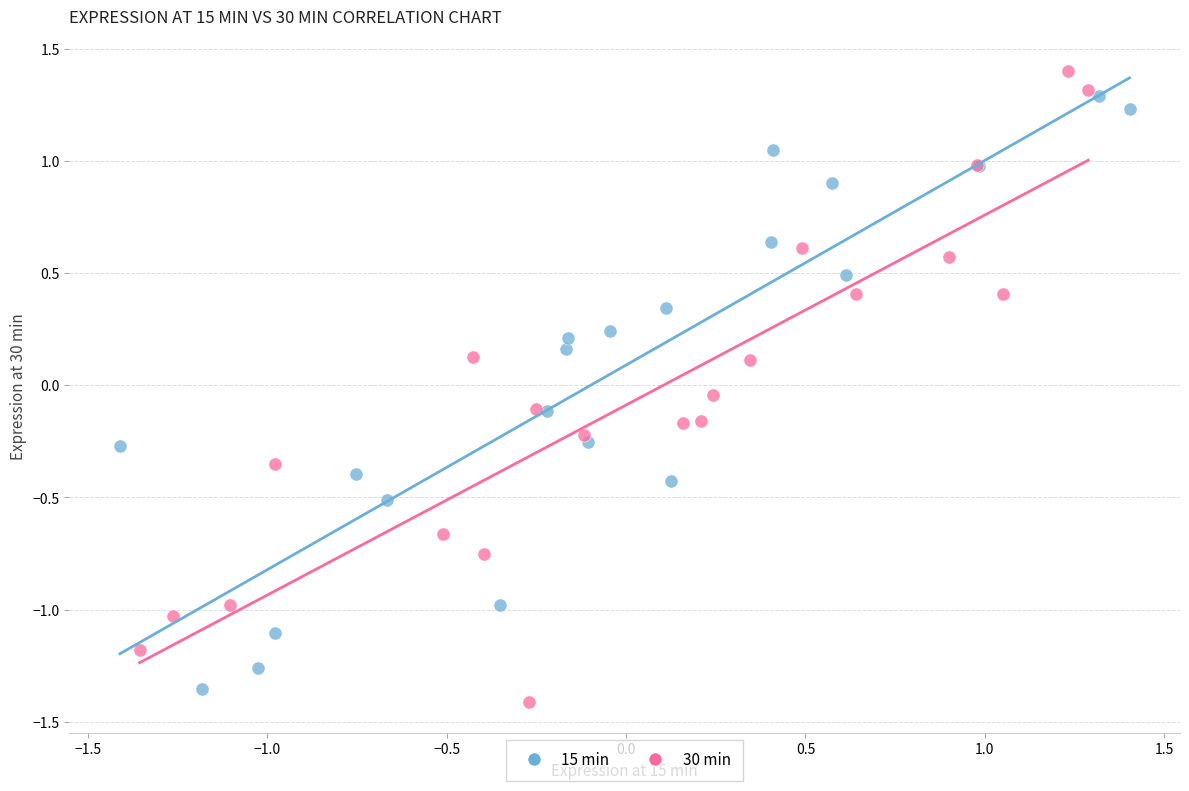

Which series has the largest Y range (max minus min)?

30 min